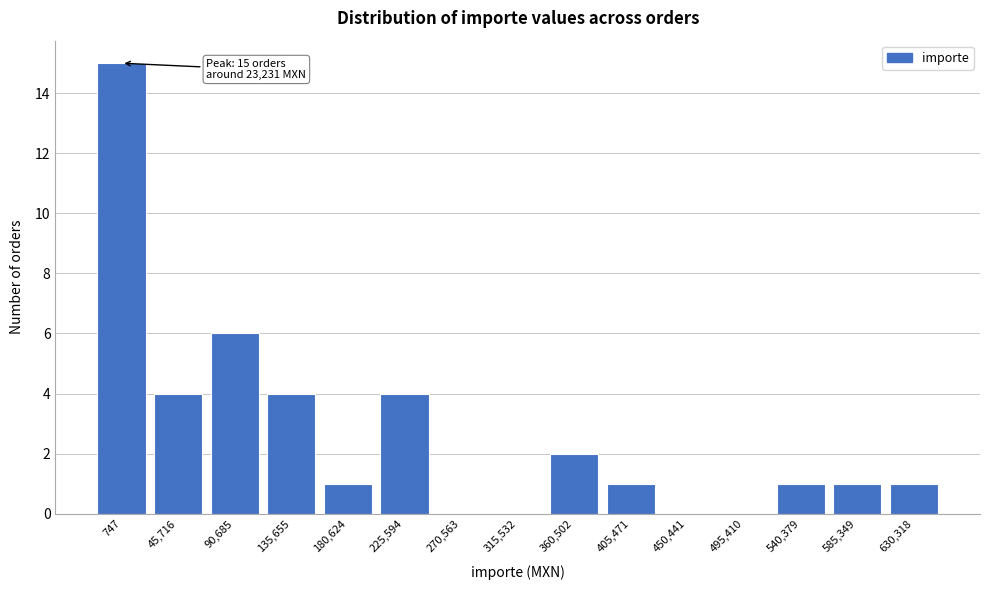

Reading left to right, list all the values displayed in this chart.

747=15	45,716=4	90,685=6	135,655=4	180,624=1	225,594=4	270,563=0	315,532=0	360,502=2	405,471=1	450,441=0	495,410=0	540,379=1	585,349=1	630,318=1